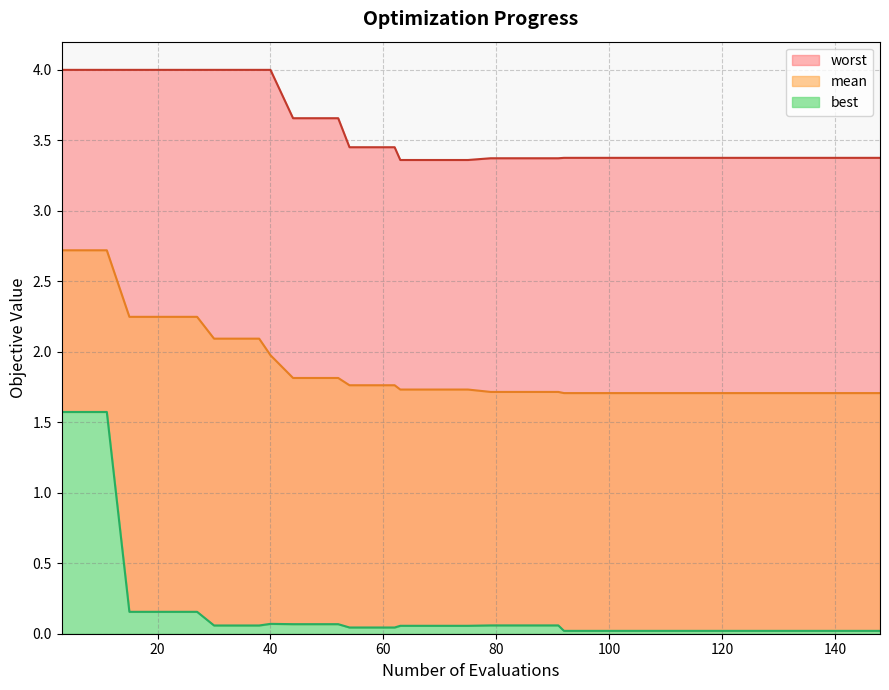

What is the sum of the worst values at 91 and 48?

7.0